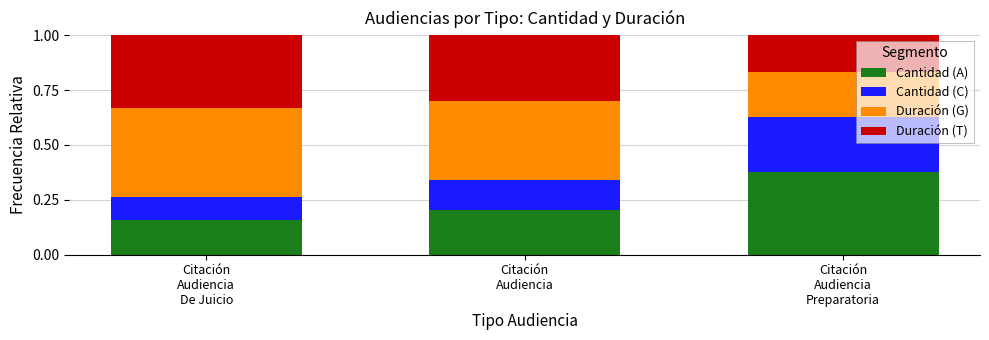

At which category is the sum across all series the highest?

Citación
Audiencia
De Juicio